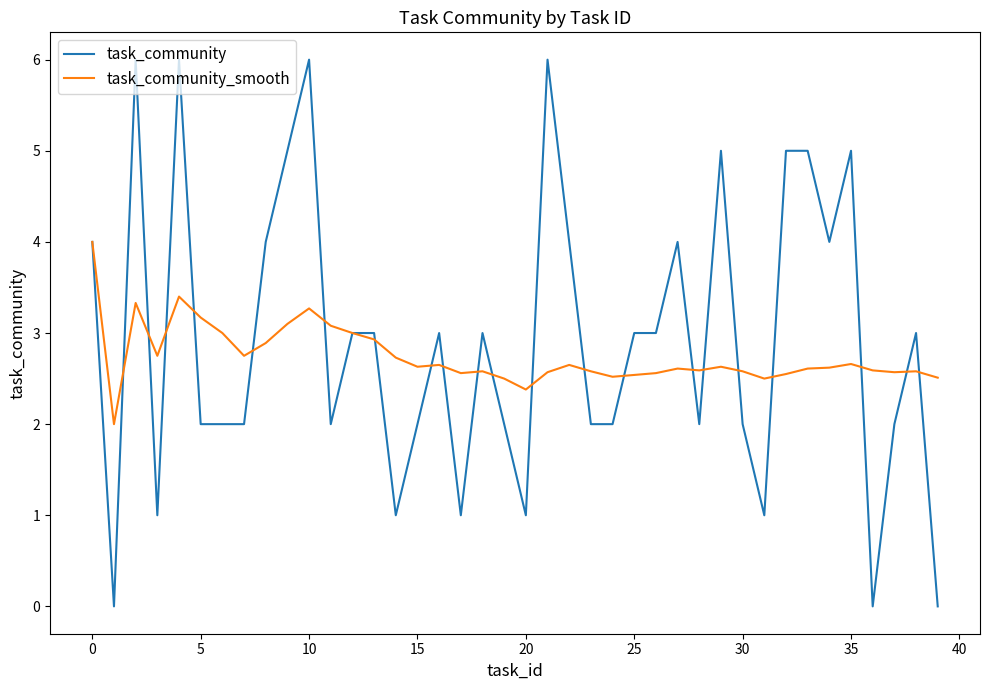

How many lines are shown in the chart?

2